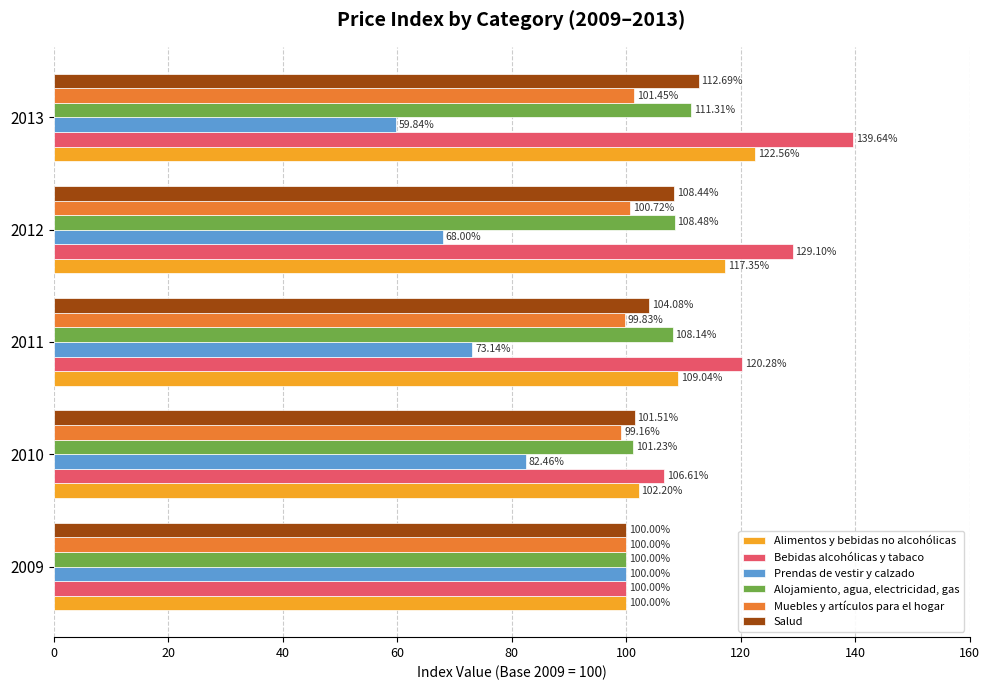

Which series has the largest range (max minus min)?

Prendas de vestir y calzado